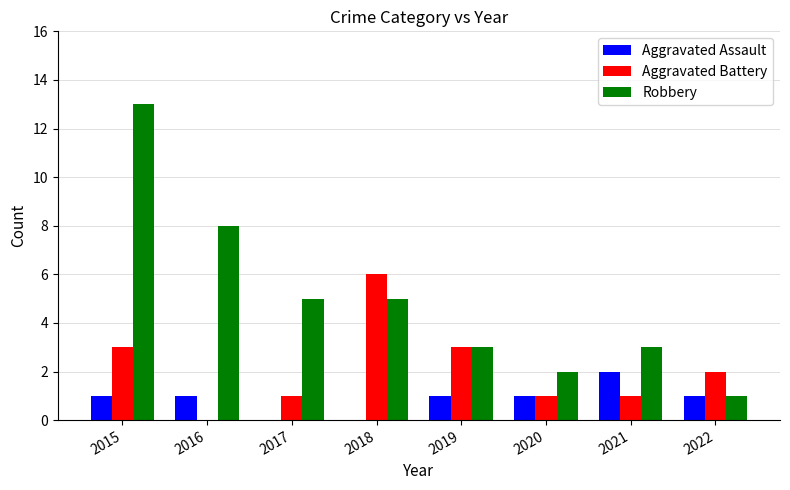

Read the Aggravated Assault value at 2015.

1